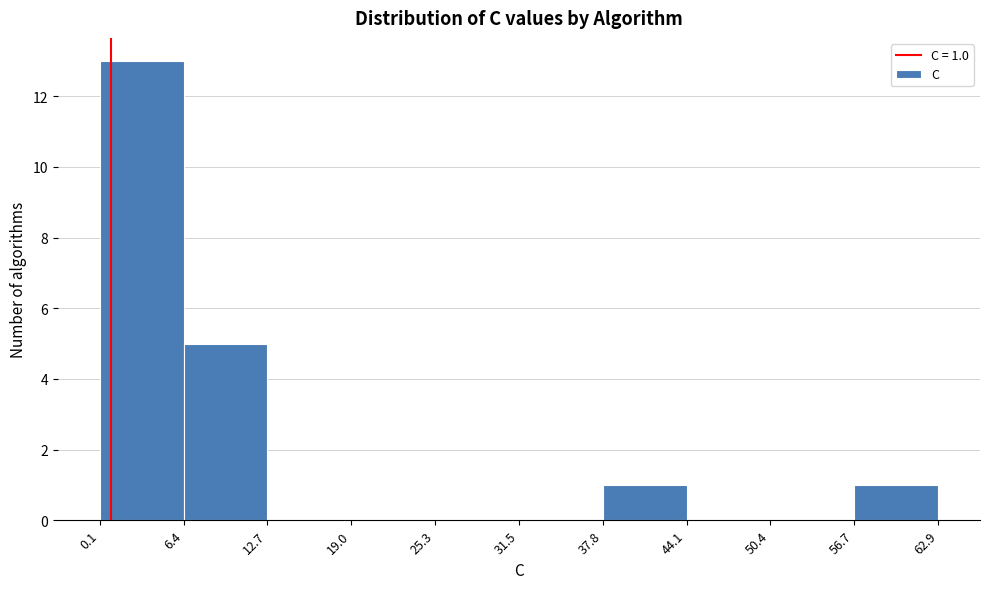

Over which range of the x-axis is the bar tallest?

0.1 to 6.4